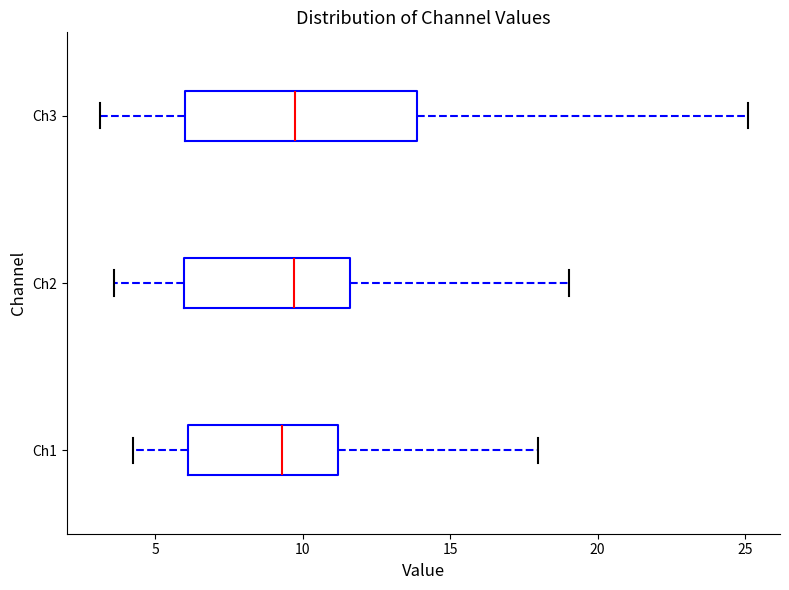

Reading bottom to top, transcribe this box plot: for each box, give where its median line is, the range the box spans, and where its two whiskers end, as read against the x-axis. The values are not printed on the chart, so give them approximately, as read against the axis.

Ch1: median 9.5, box 6.0 to 11.0, whiskers 4.0 to 18.0
Ch2: median 9.5, box 6.0 to 11.5, whiskers 3.5 to 19.0
Ch3: median 9.5, box 6.0 to 14.0, whiskers 3.0 to 25.0